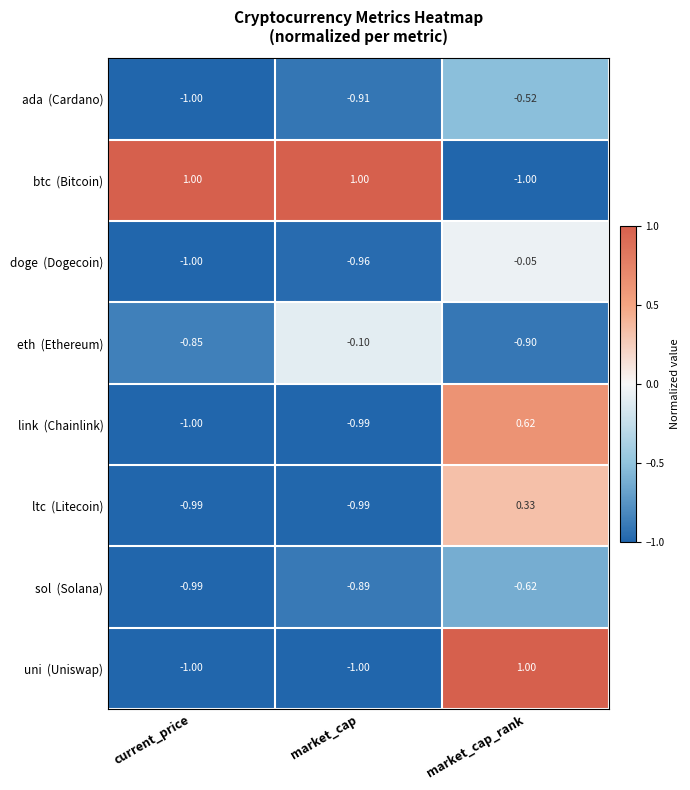

Count the number of categories in the chart.

3